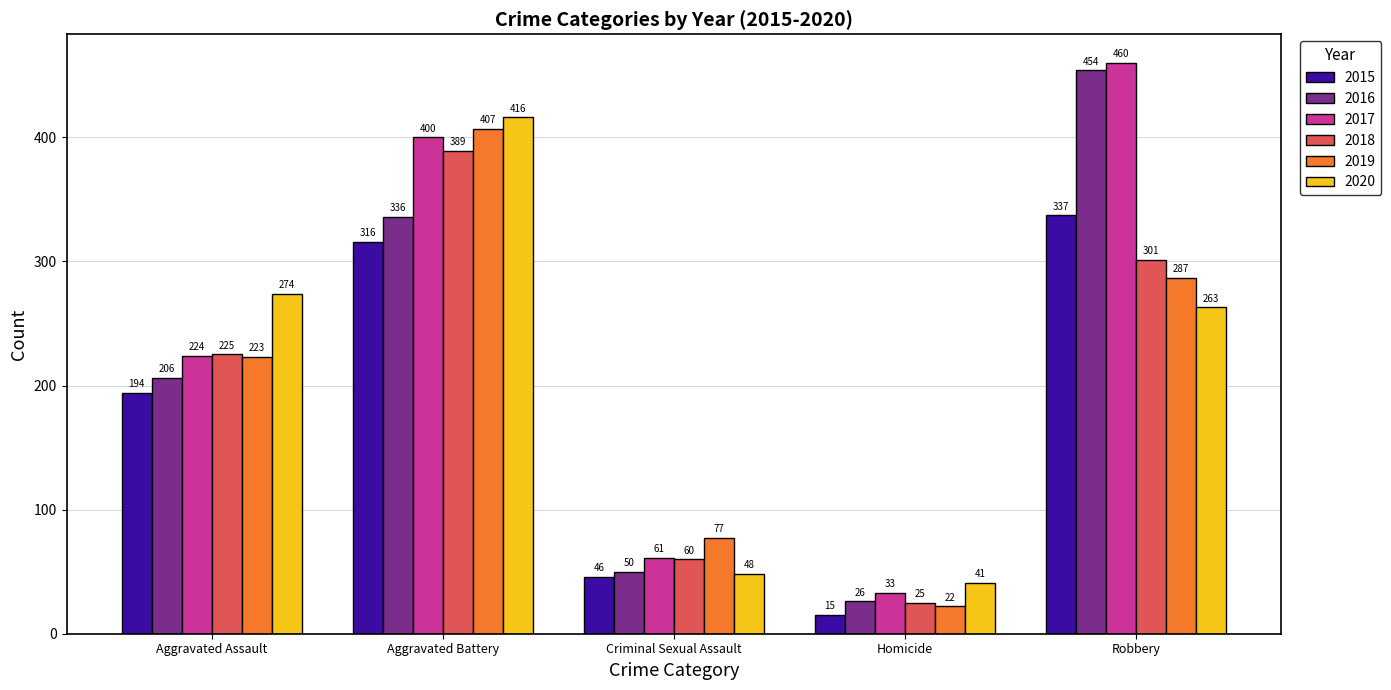

True or false: 2018 has a value of 82 at Criminal Sexual Assault.

False